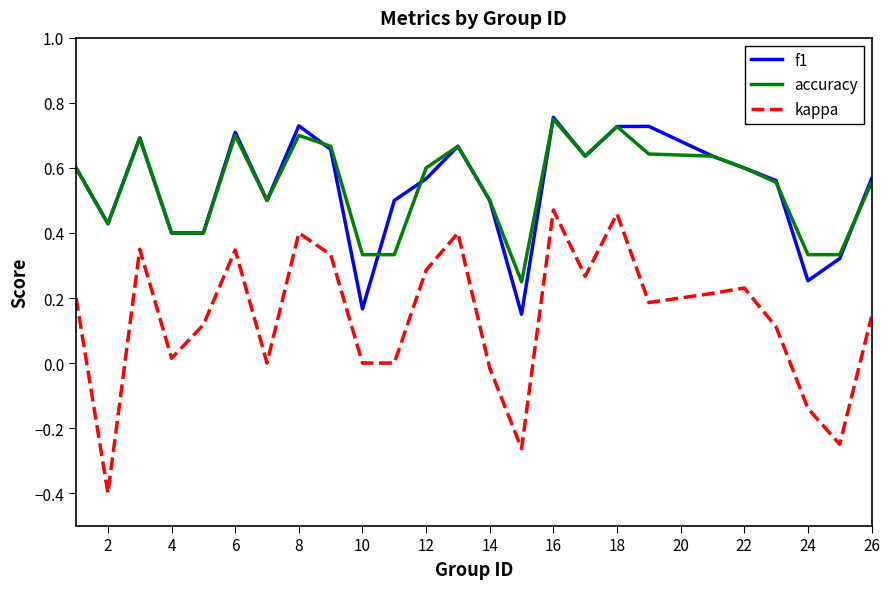

How many lines are shown in the chart?

3